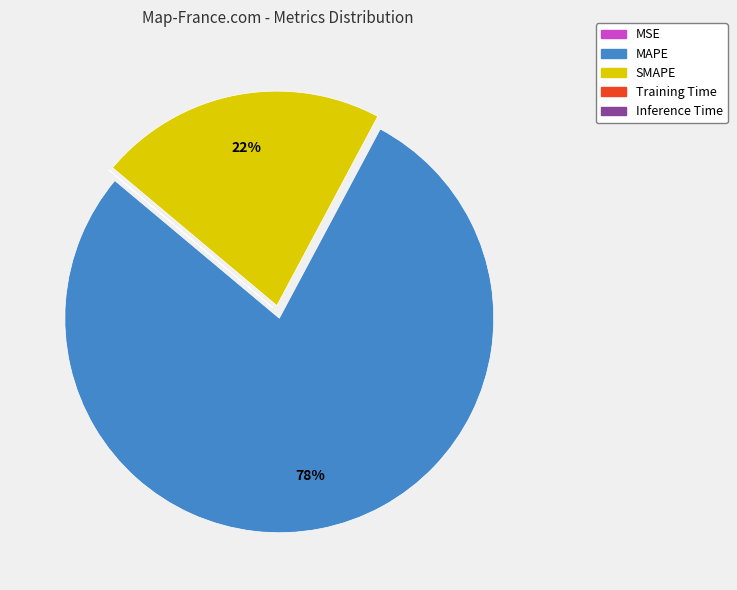

Which category has the biggest portion of the pie?

MAPE